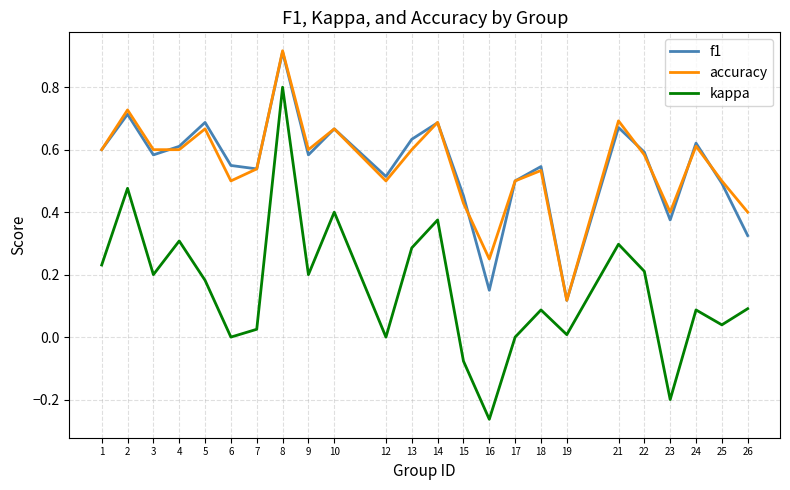

True or false: kappa and accuracy cross at least once.

False